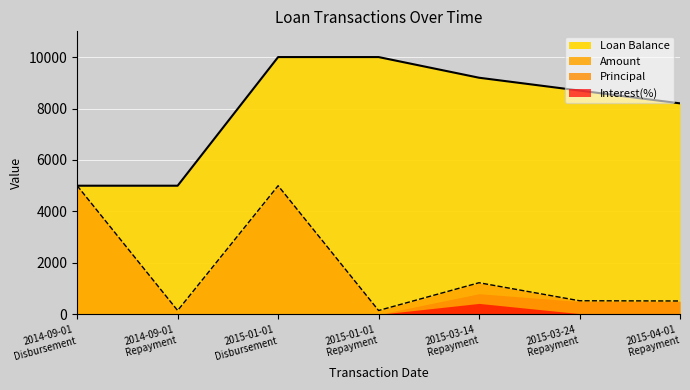

Where does the Amount series first go above 529?

2014-09-01 Disbursement